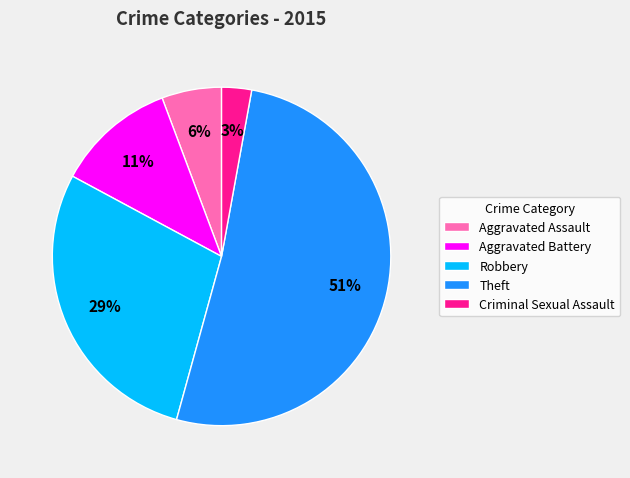

Do Robbery and Aggravated Battery together represent more than half of the pie?

No